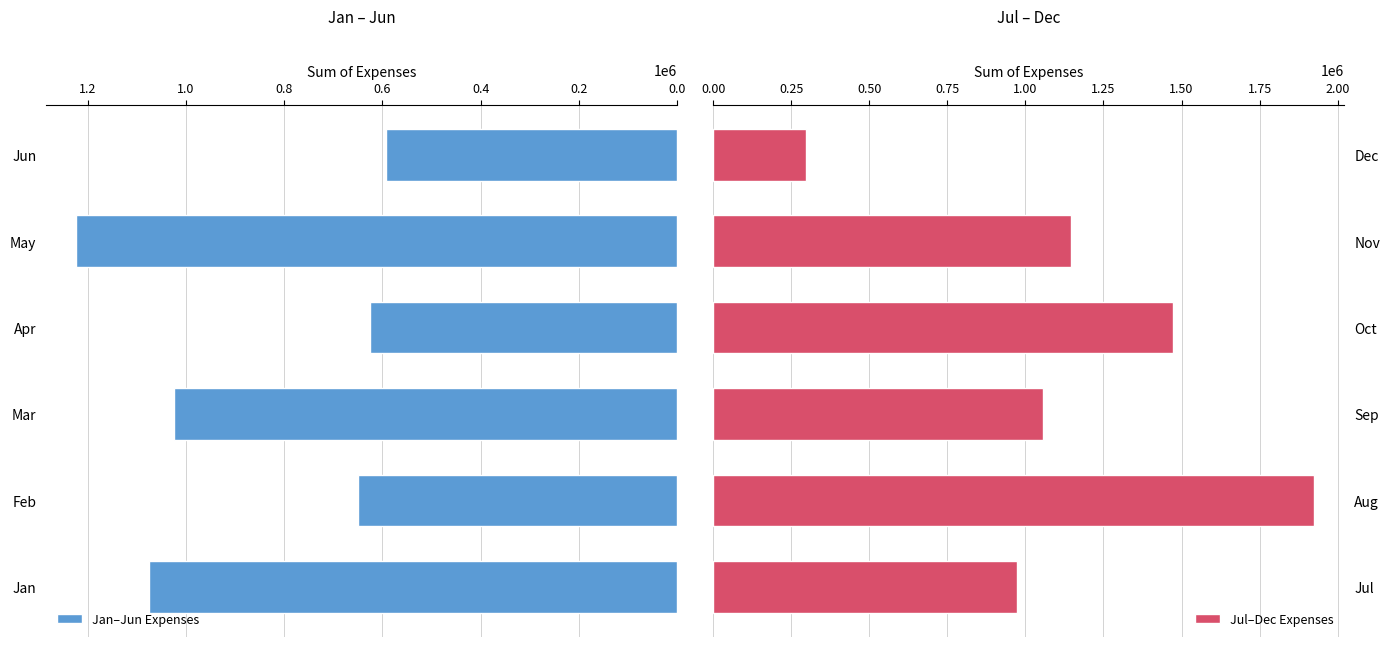

Where is Jan–Jun Expenses nearest to the value 907938?

Mar